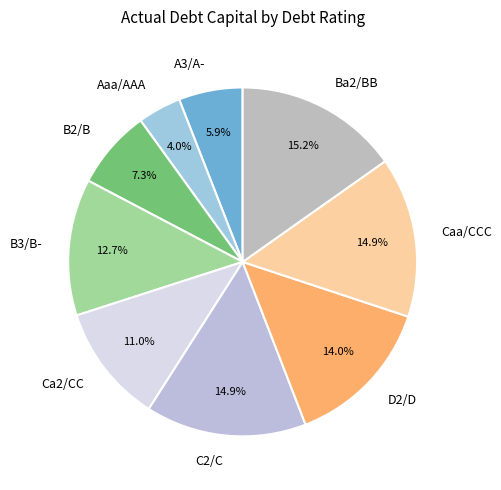

Which has a higher value, D2/D or A3/A-?

D2/D